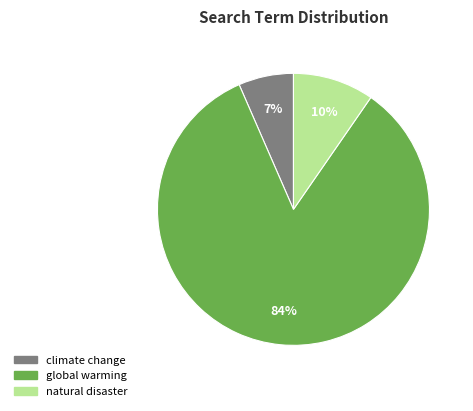

The climate change slice represents 7% of the pie. True or false?

True